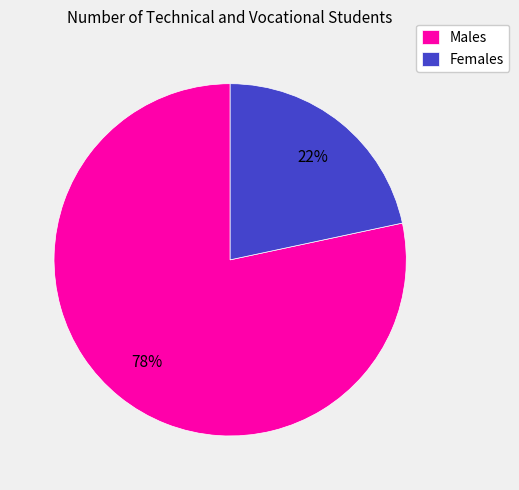

How many segments does this pie chart have?

2